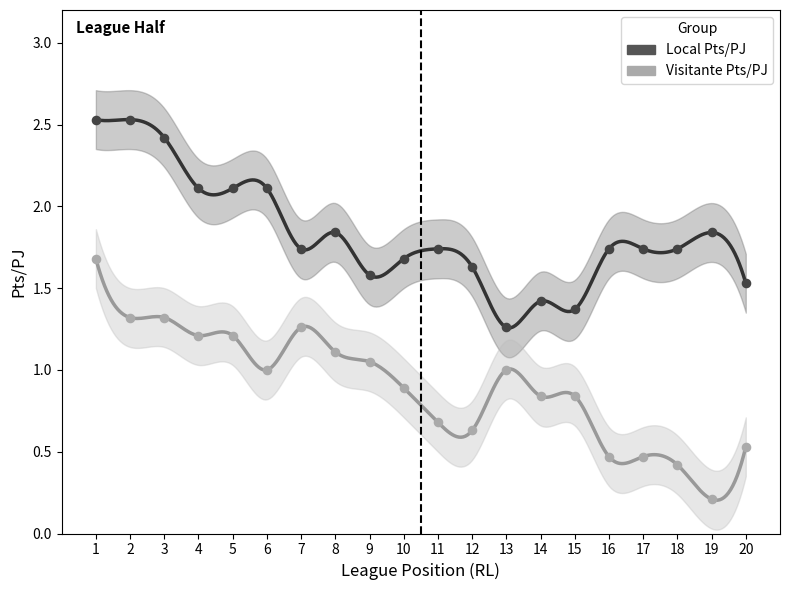

What is the X range (max minus min) for the scatter plot?

19.0